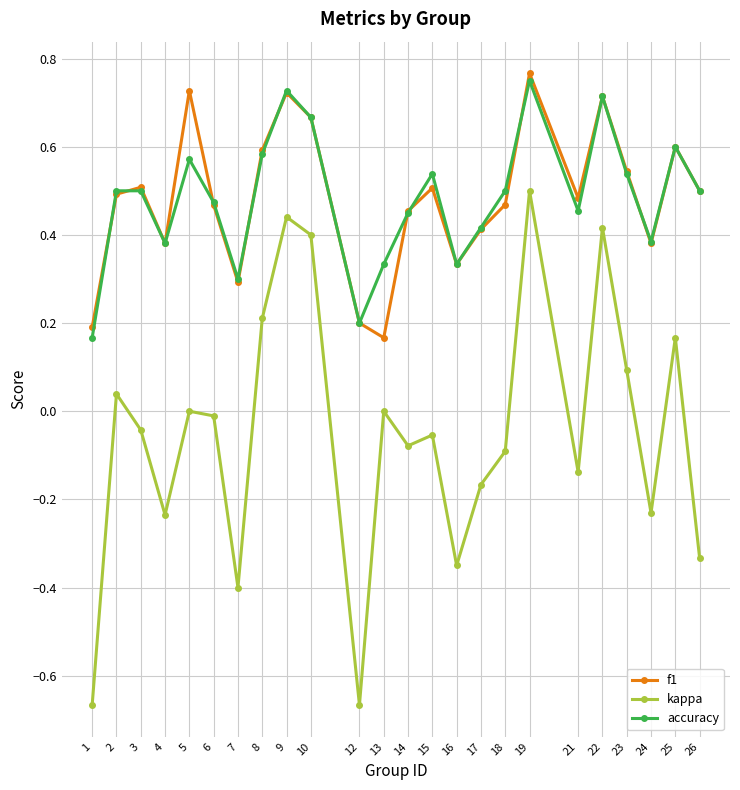

How many lines are shown in the chart?

3